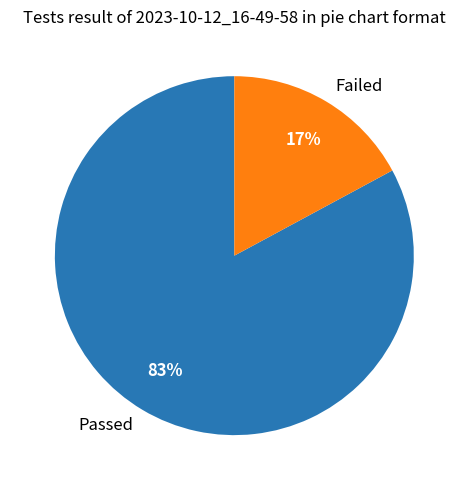

Which category accounts for the majority?

Passed